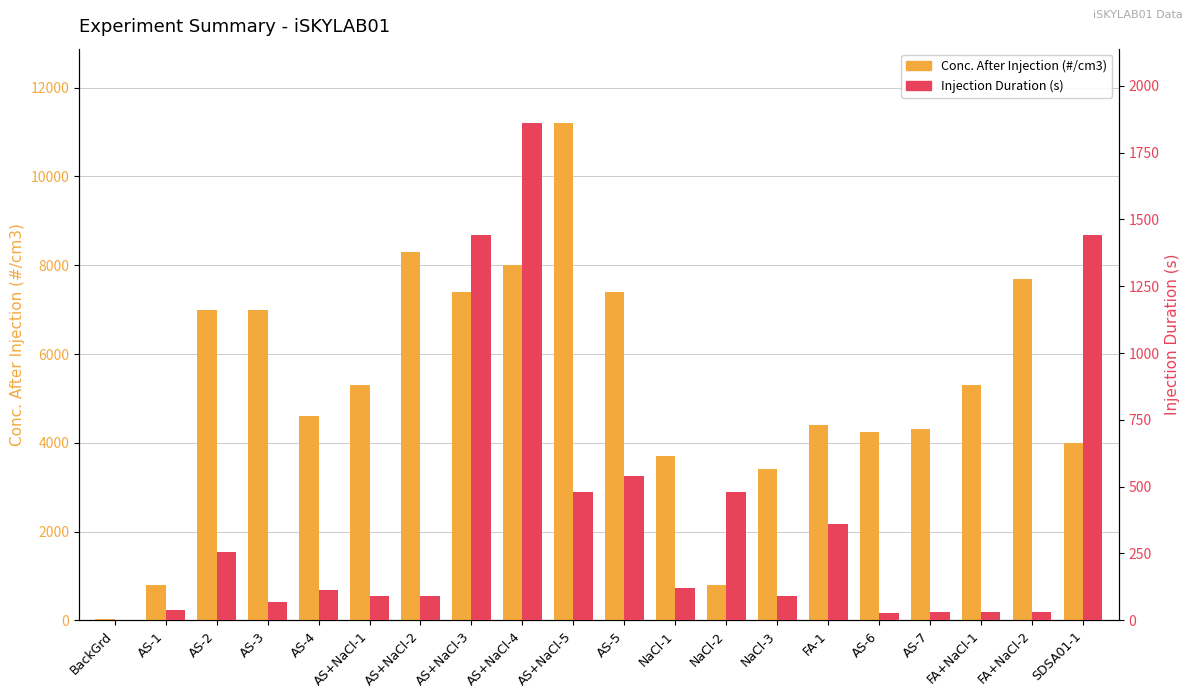

At which category is the sum across all series the highest?

AS+NaCl-5